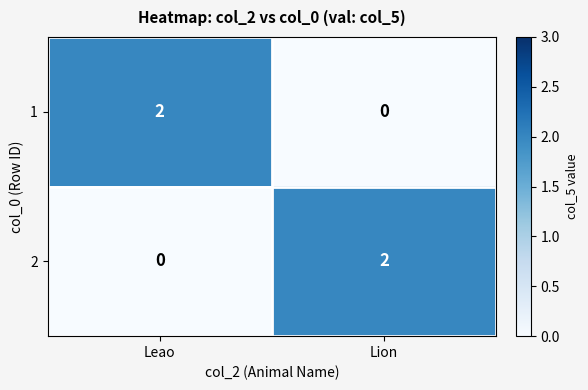

Is the value of 2 at Lion greater than the value of 1 at Lion?

Yes